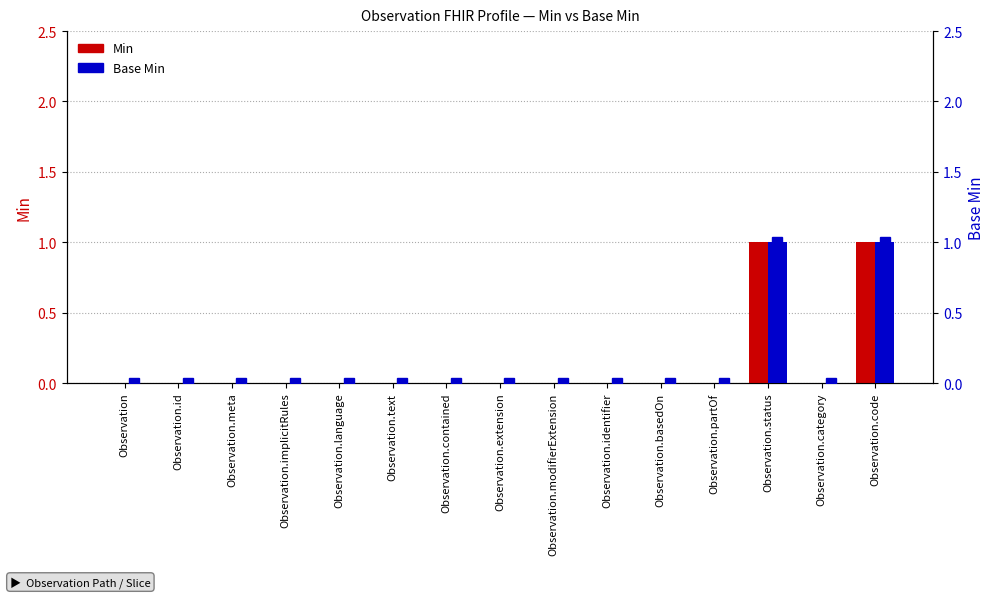

Reading left to right, transcribe all the data shown in this chart.

Min: Observation=0	Observation.id=0	Observation.meta=0	Observation.implicitRules=0	Observation.language=0	Observation.text=0	Observation.contained=0	Observation.extension=0	Observation.modifierExtension=0	Observation.identifier=0	Observation.basedOn=0	Observation.partOf=0	Observation.status=1	Observation.category=0	Observation.code=1
Base Min: Observation=0	Observation.id=0	Observation.meta=0	Observation.implicitRules=0	Observation.language=0	Observation.text=0	Observation.contained=0	Observation.extension=0	Observation.modifierExtension=0	Observation.identifier=0	Observation.basedOn=0	Observation.partOf=0	Observation.status=1	Observation.category=0	Observation.code=1